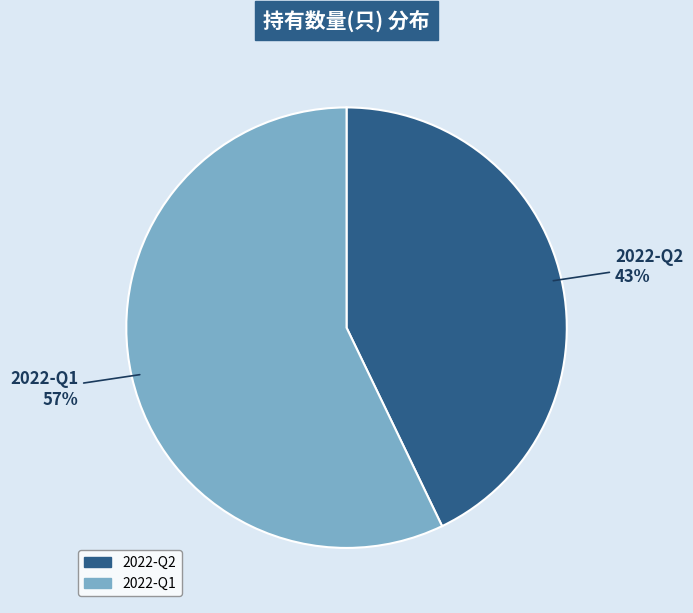

Count the number of slices in the pie.

2